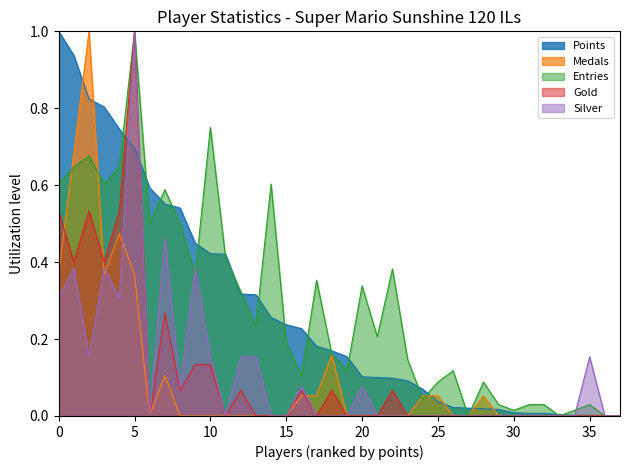

At which category is the sum across all series the highest?

5